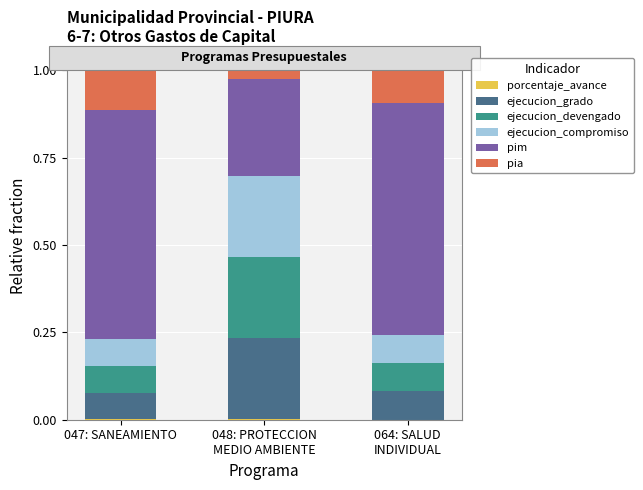

How many data points does each series have?

3